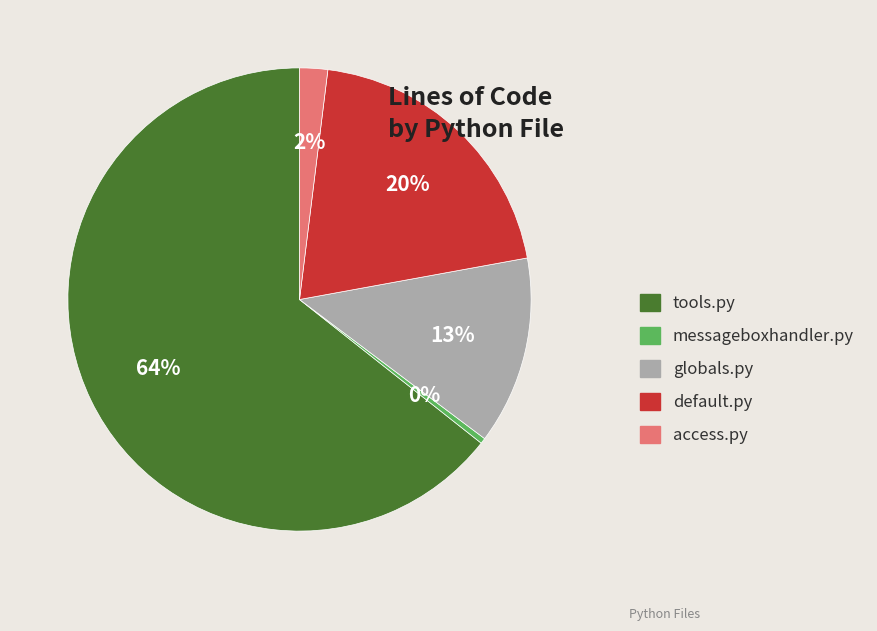

To the nearest percent, what portion does access.py represent?

2%